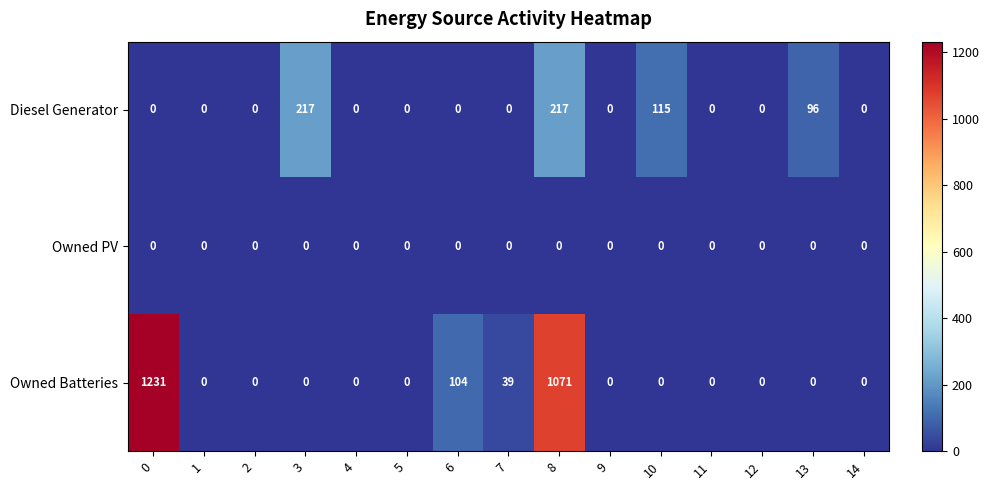

List the series in order of their overall mean, highest first.

Owned Batteries, Diesel Generator, Owned PV